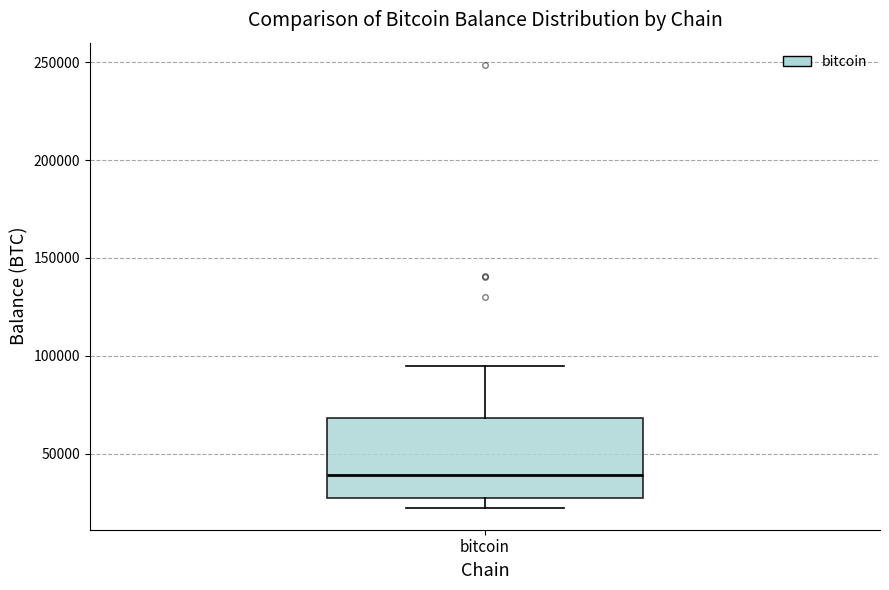

Transcribe this box plot: give where the median line is, the range the box spans, and where the two whiskers end, as read against the y-axis. The values are not printed on the chart, so give them approximately, as read against the axis.

median 40000, box 25000 to 70000, whiskers 25000 (just below the box's lower edge) to 95000